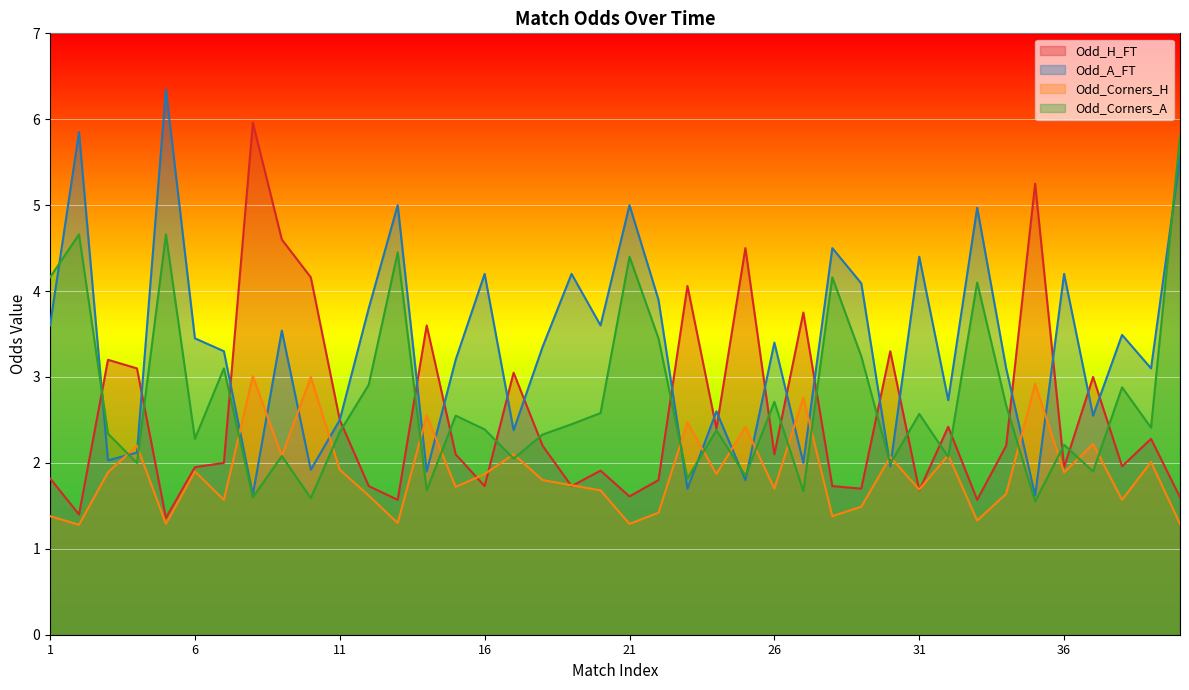

Where do Odd_Corners_A and Odd_Corners_H first cross each other?

3 and 4